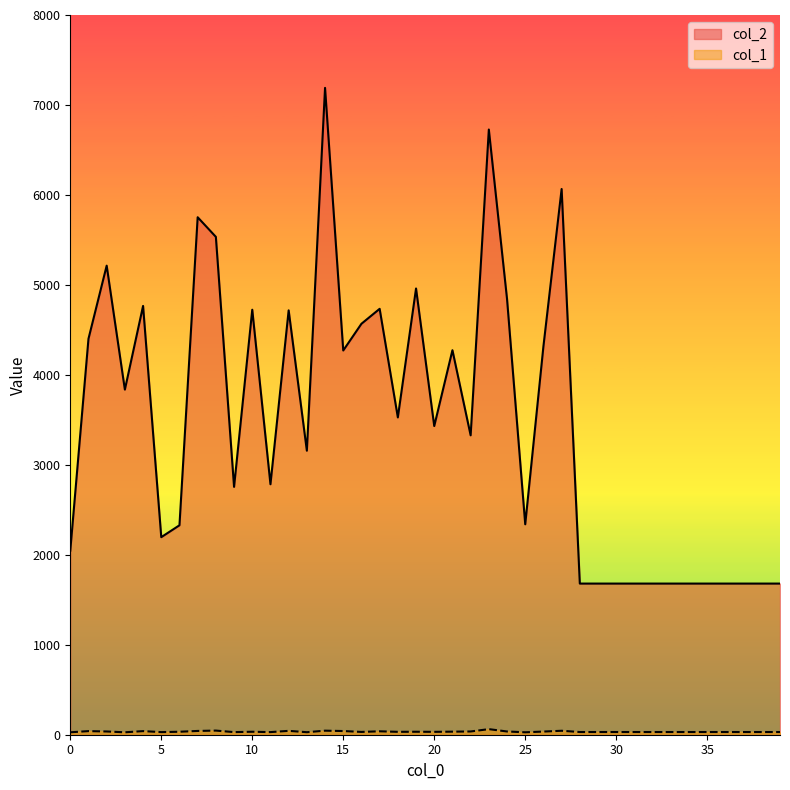

Rank the series by their average value, from highest to lowest.

col_2, col_1